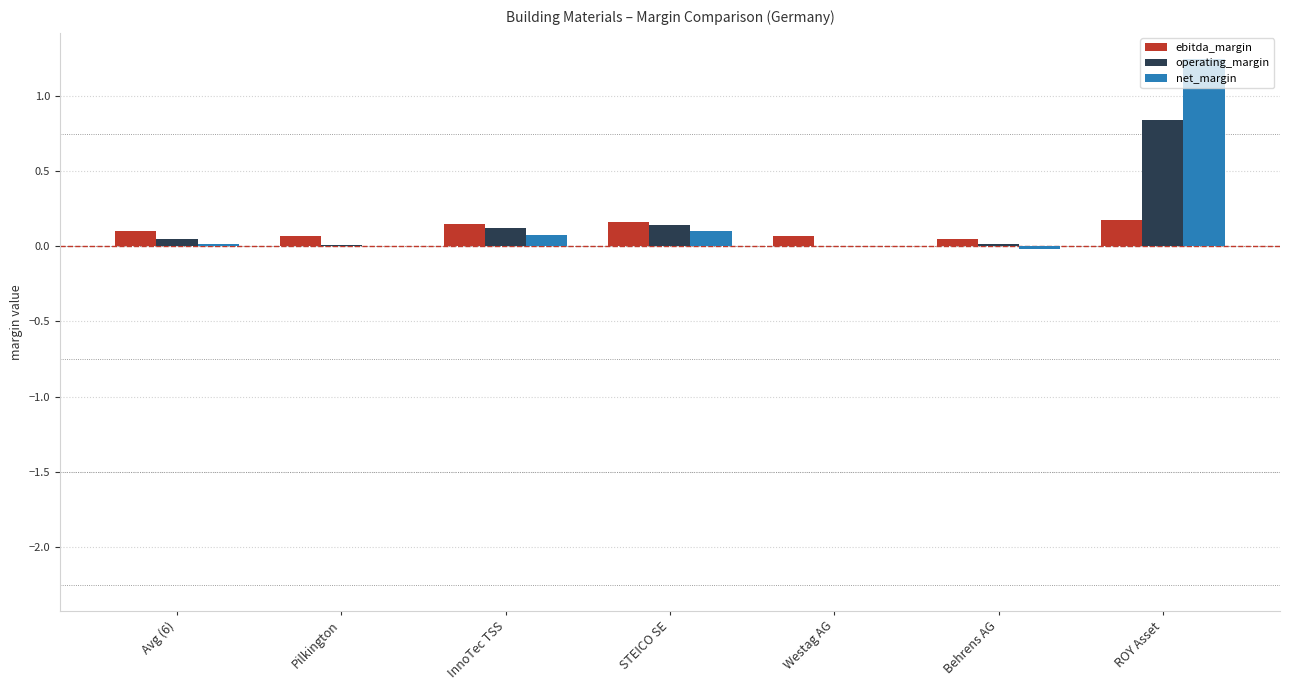

At which category does the chart reach its peak across all series?

ROY Asset